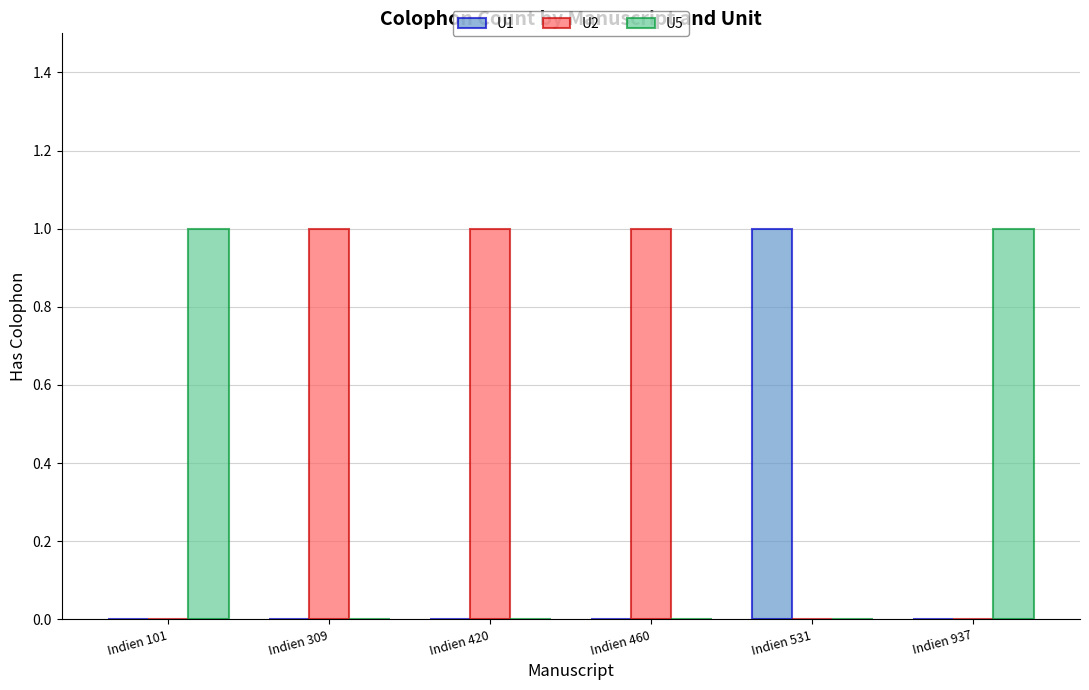

What is the sum of all U2 values?

3